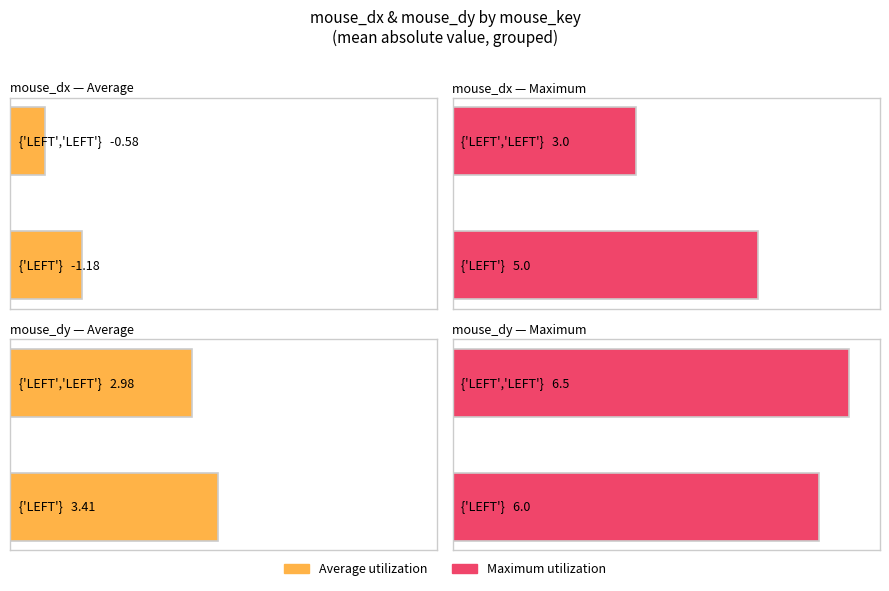

At which label does Maximum utilization first exceed 1?

{'LEFT'}